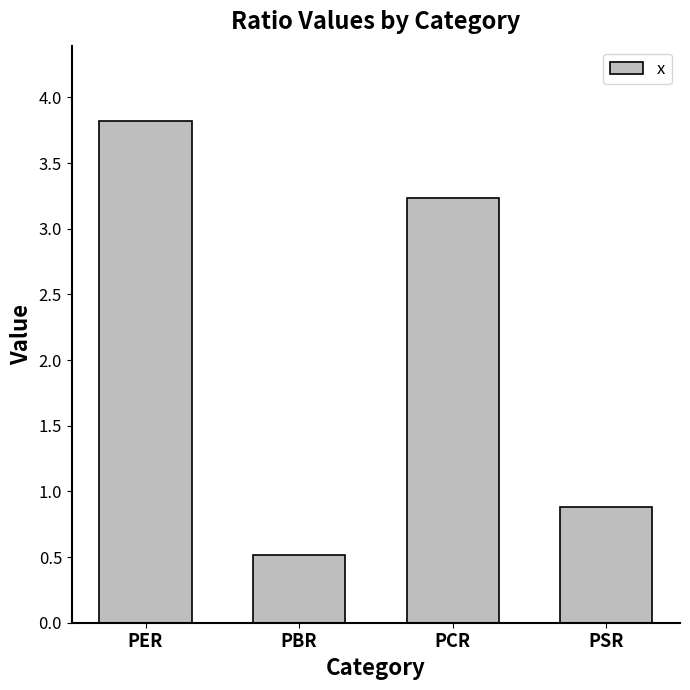

How many categories are shown in the chart?

4